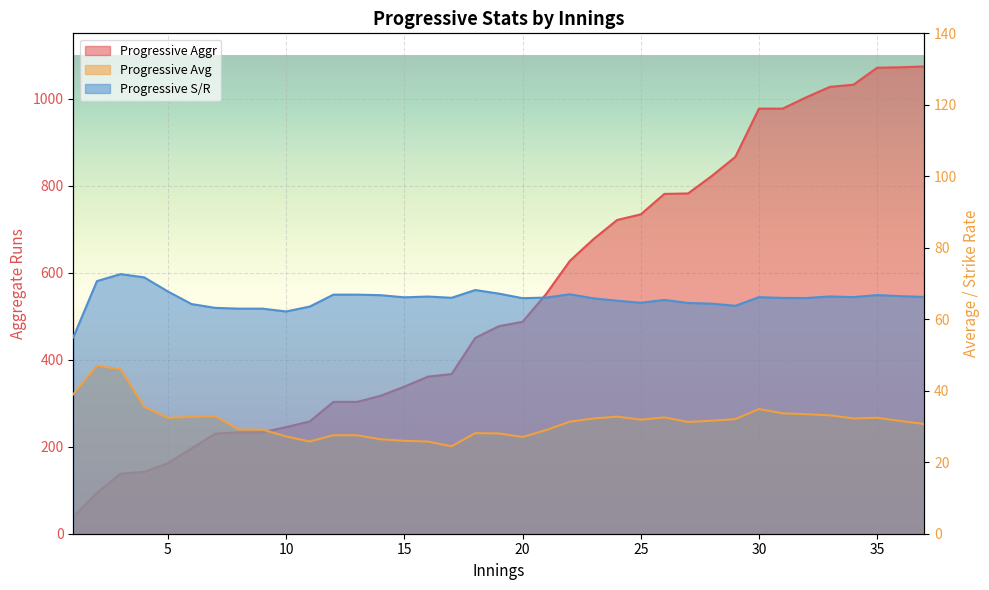

At which category is the sum across all series the highest?

37